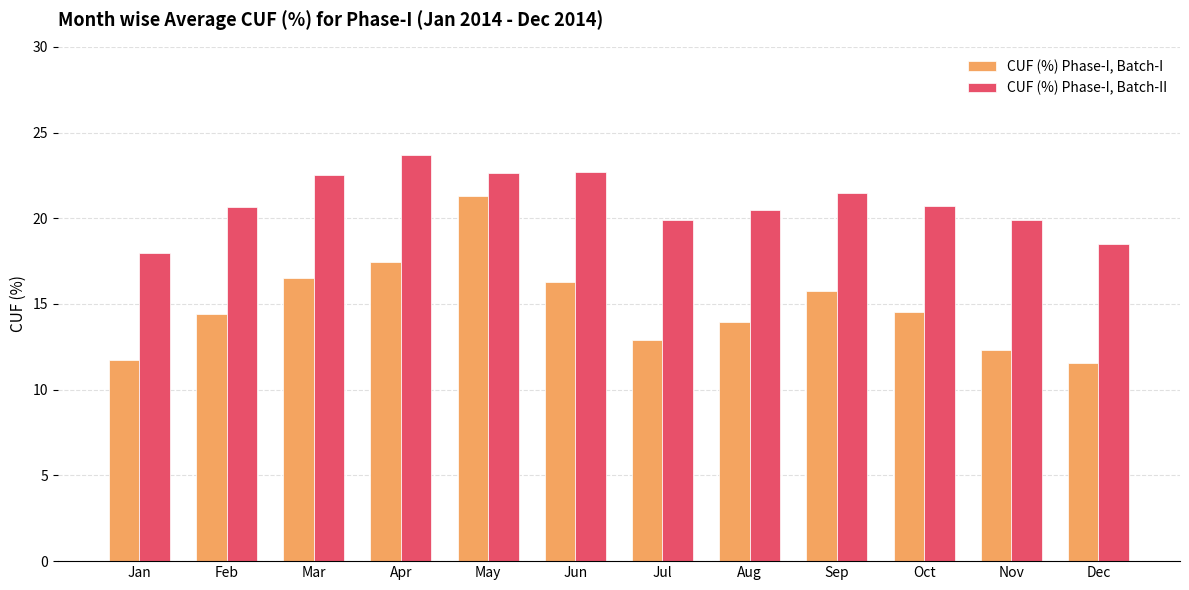

Count the number of data series in this chart.

2